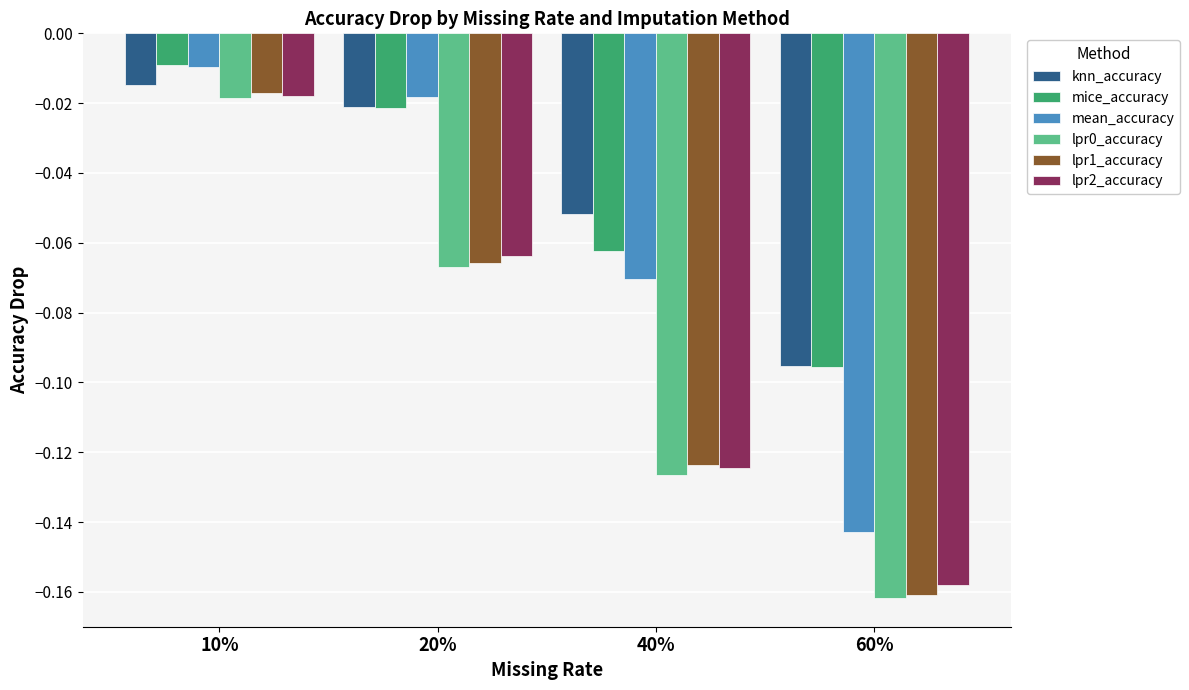

What is the label of the 1st bar from the right?

60%